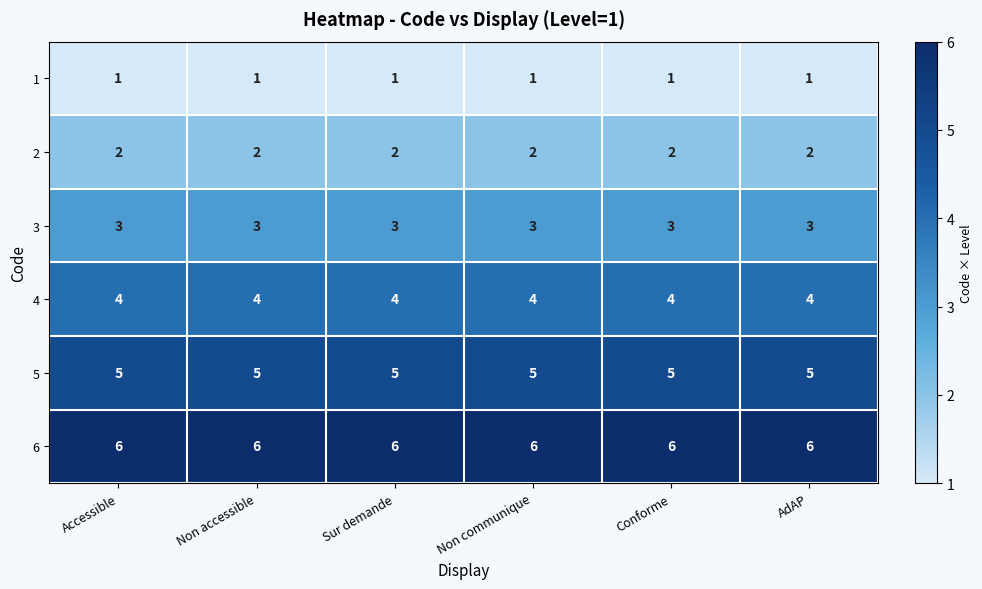

List the series in order of their overall mean, highest first.

6, 5, 4, 3, 2, 1